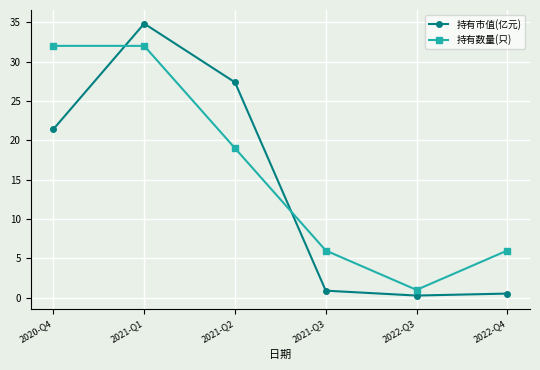

What is the label of the 6th point from the left?

2022-Q4